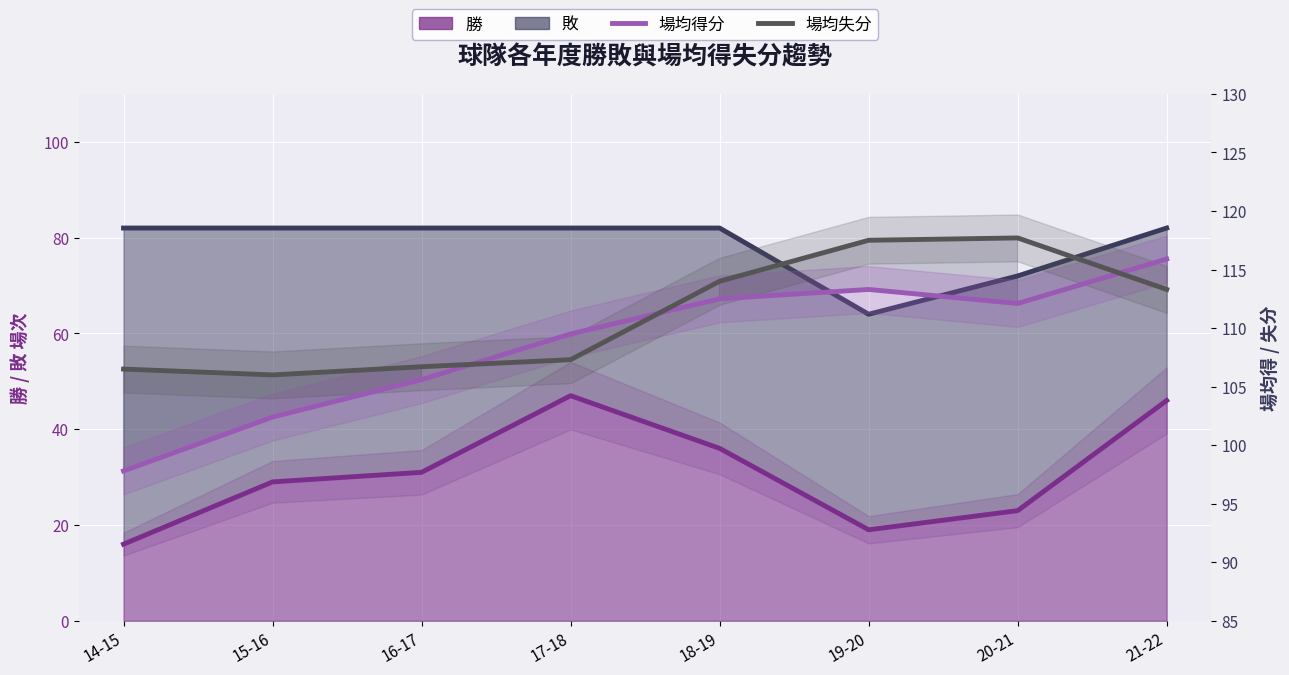

How many categories are shown in the chart?

8